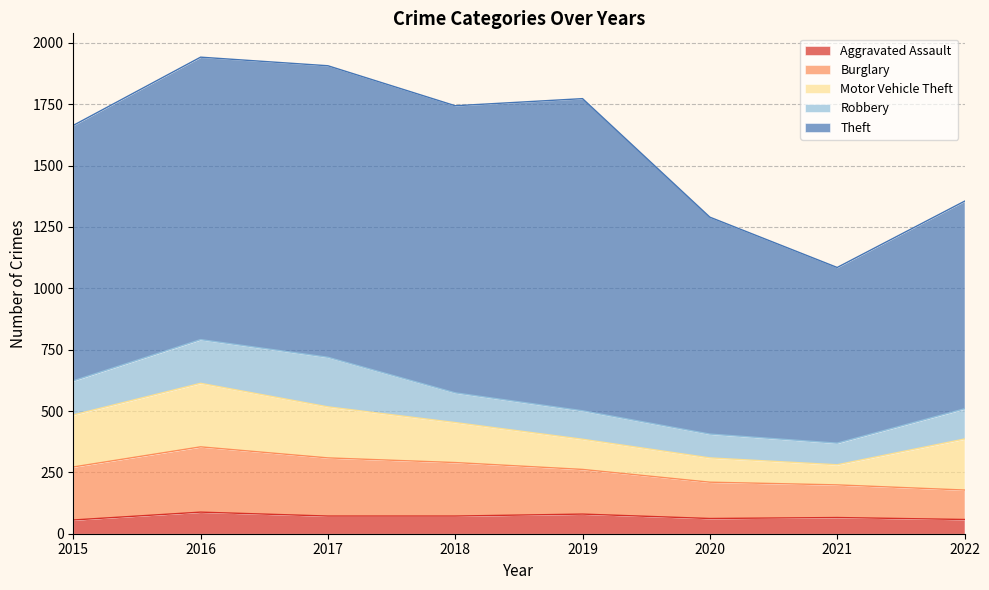

Is it true that Robbery equals 307 at 2017?

False